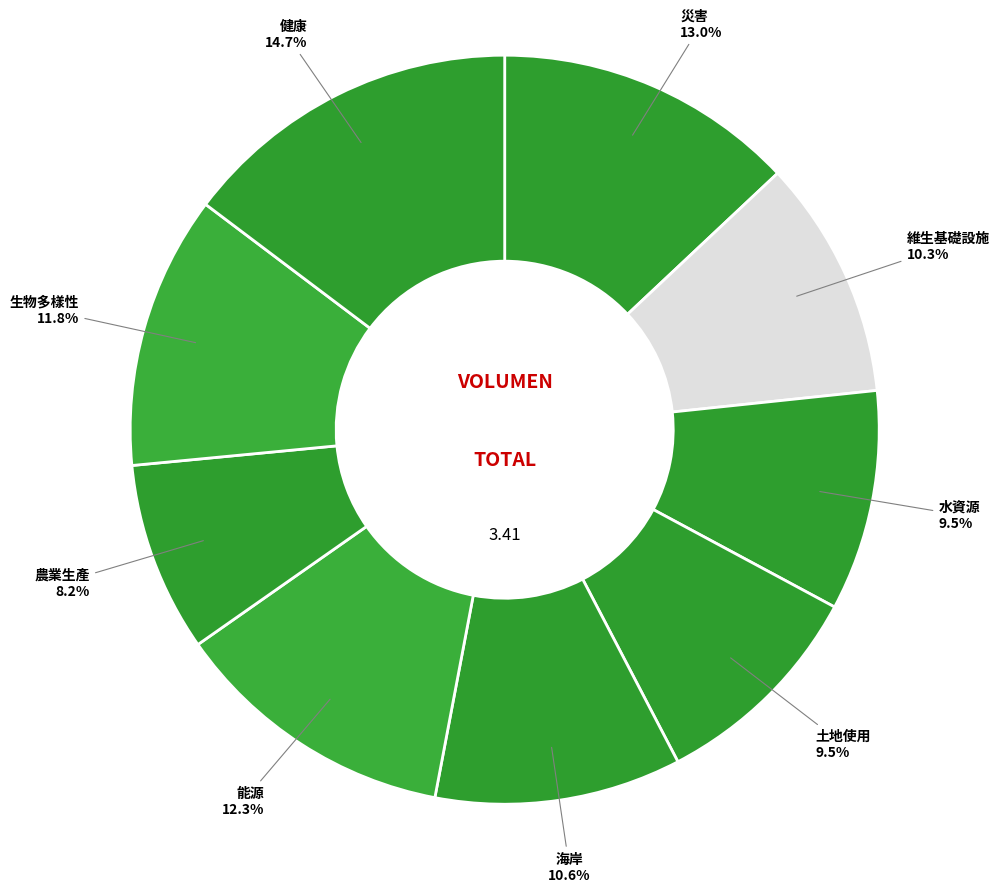

Rank the categories by value from highest to lowest.

健康, 災害, 能源, 生物多樣性, 海岸, 維生基礎設施, 水資源, 土地使用, 農業生產